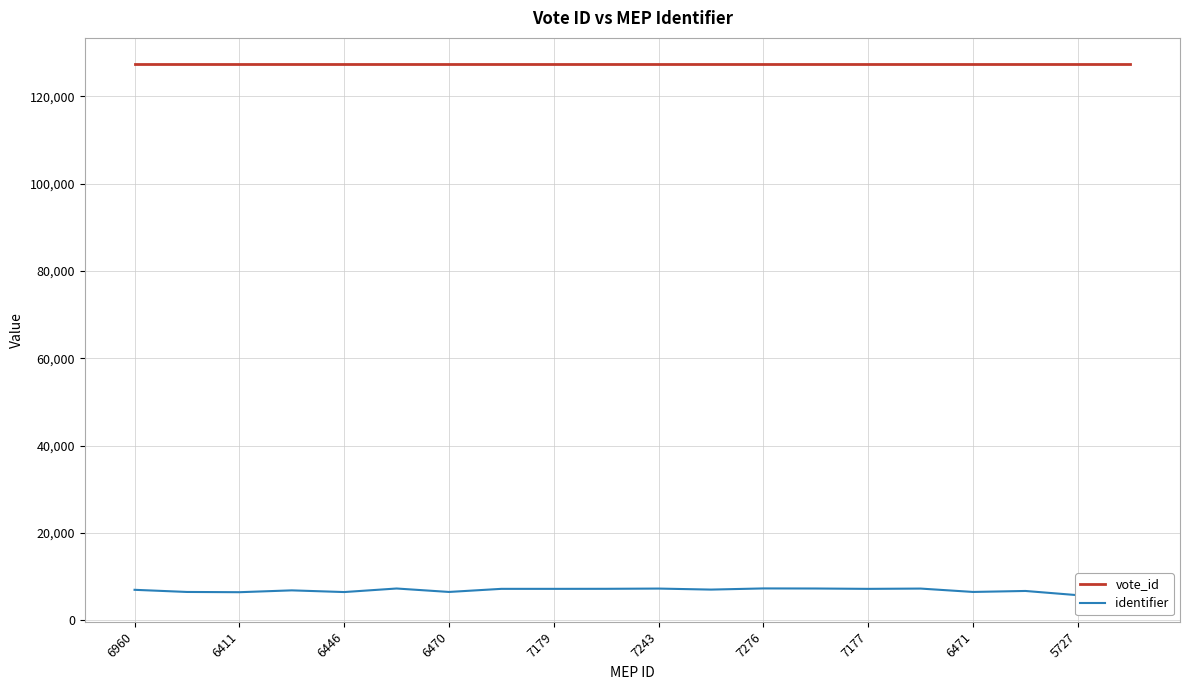

Reading left to right, what are all the values shown in this chart?

vote_id: 127284	127284	127284	127284	127284	127284	127284	127284	127284	127284	127284	127284	127284	127284	127284	127284	127284	127284	127284	127284
identifier: 6960	6468	6411	6832	6446	7258	6470	7180	7179	7189	7243	7010	7276	7257	7177	7242	6471	6695	5727	5788